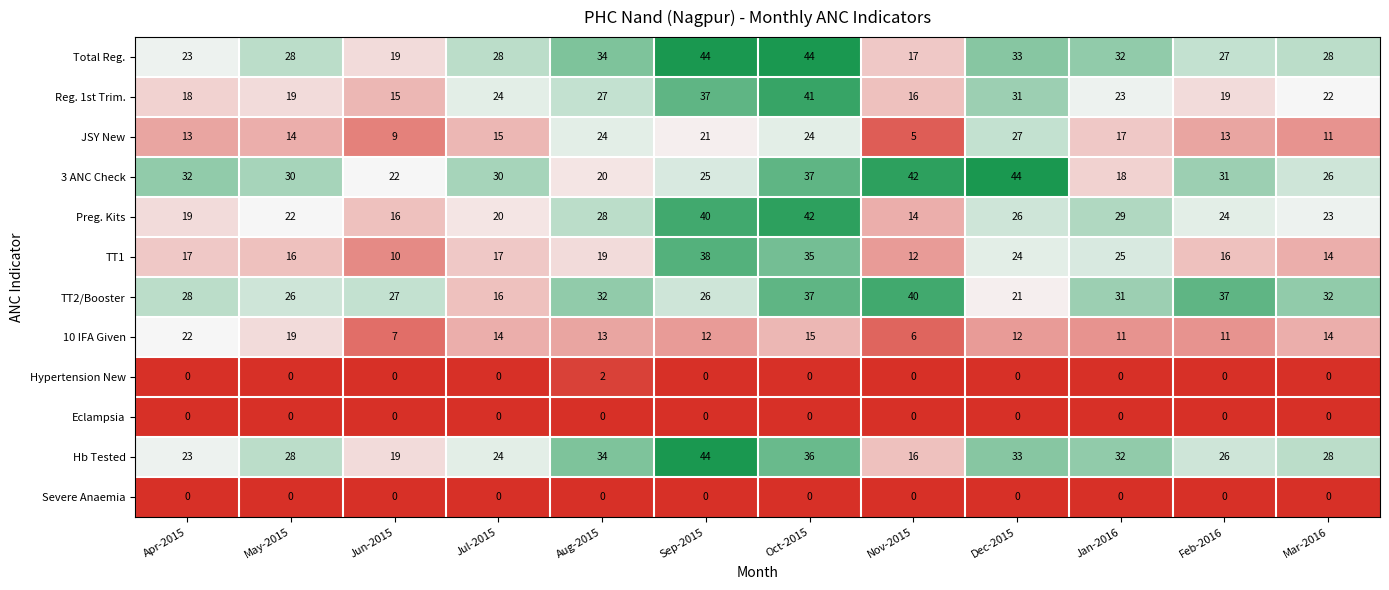

How many distinct data groups are displayed?

12